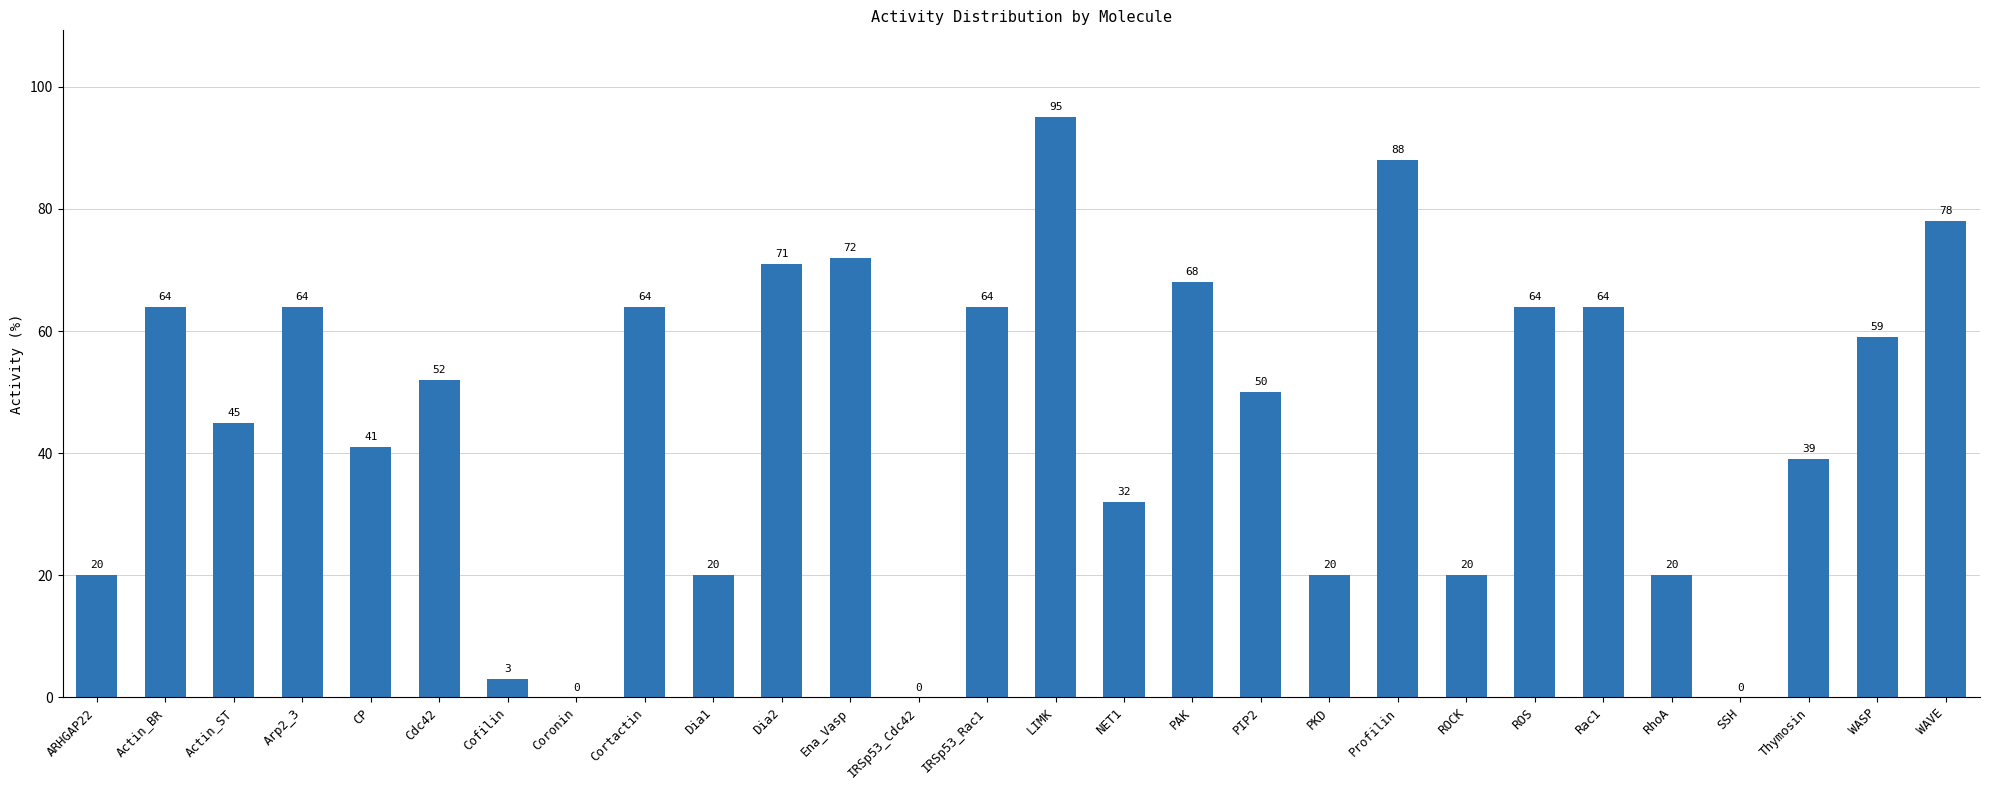

Where is the data nearest to the value 47?

Actin_ST